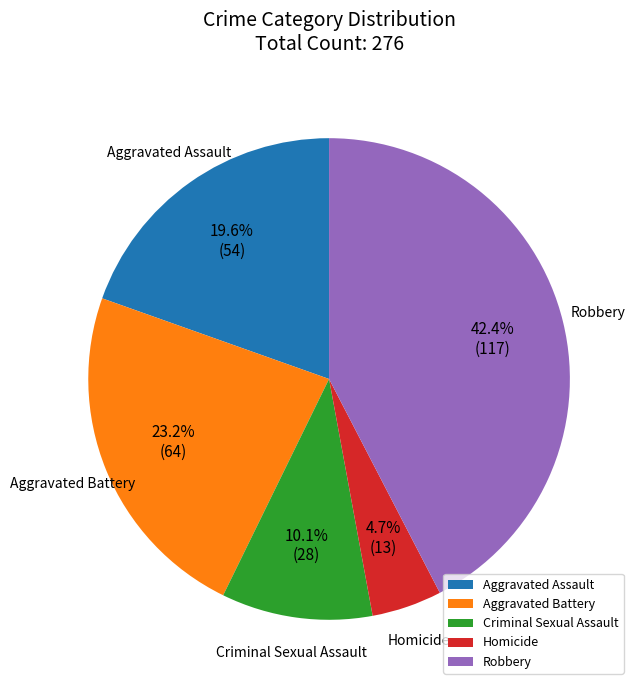

How many segments does this pie chart have?

5